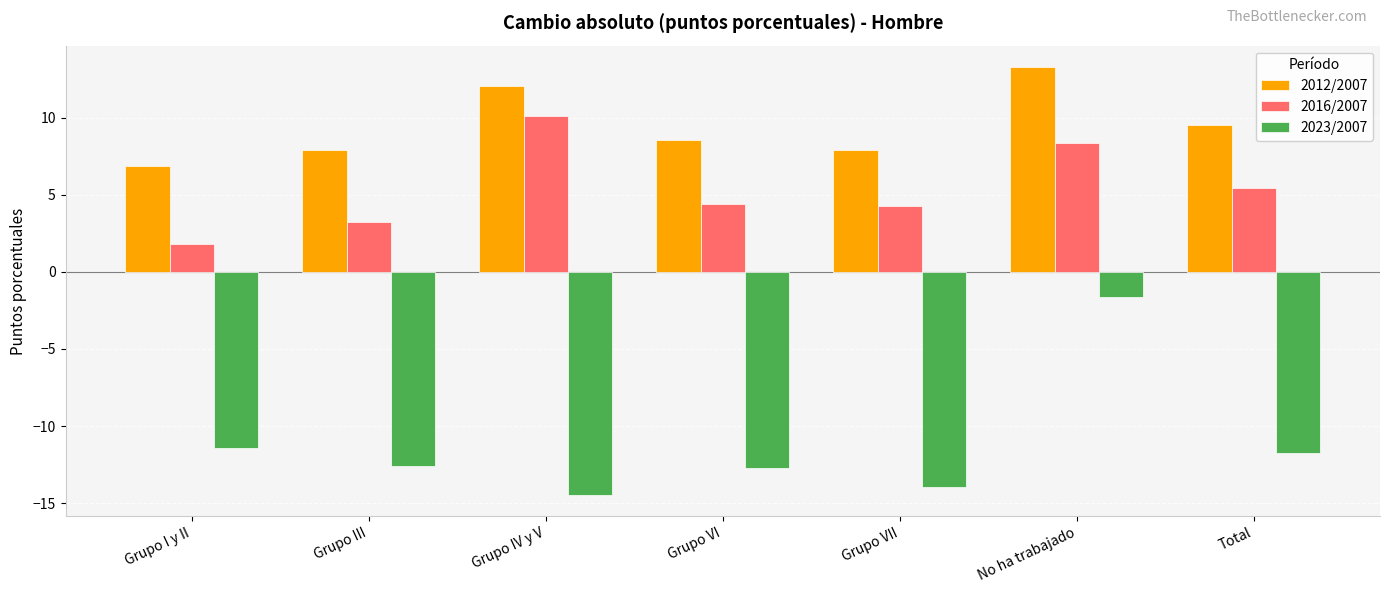

What is the spread (max minus min) of values at Total?

21.2